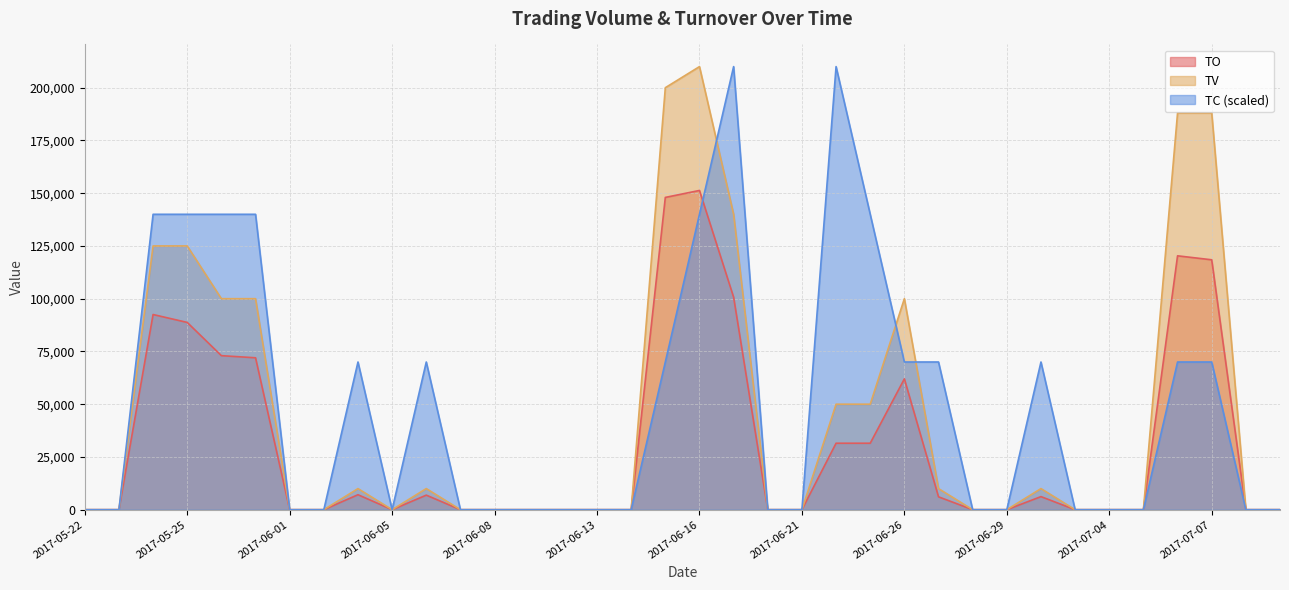

True or false: TO and TV cross at least once.

False